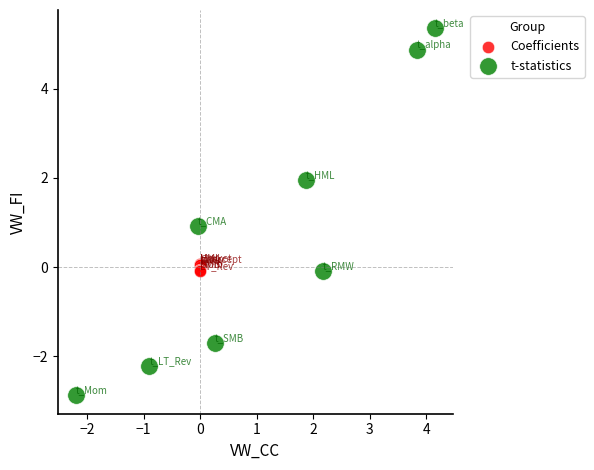

Which series has the widest spread of Y values?

t-statistics